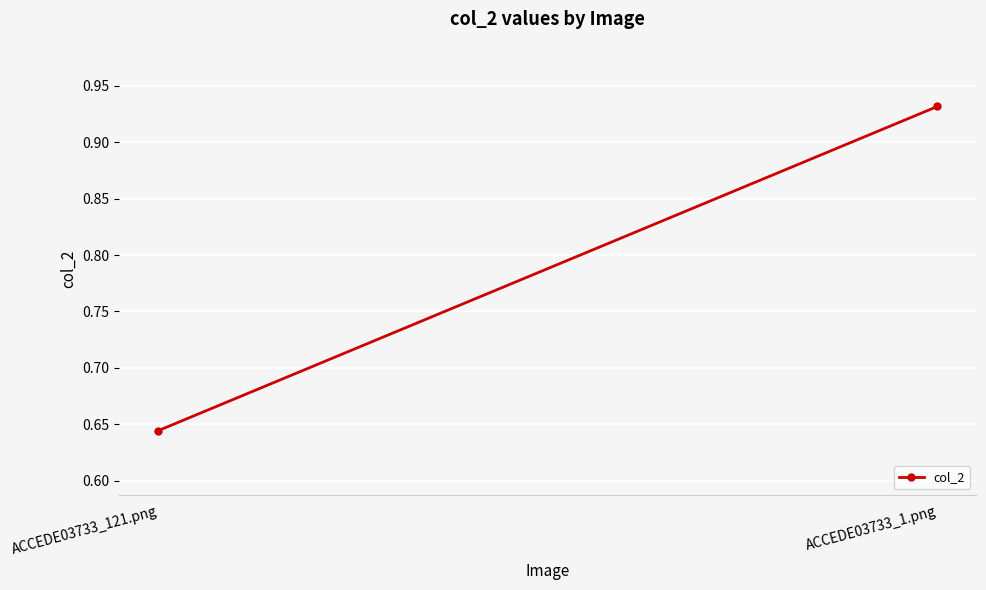

Reading left to right, list all the values displayed in this chart.

0.6	0.9